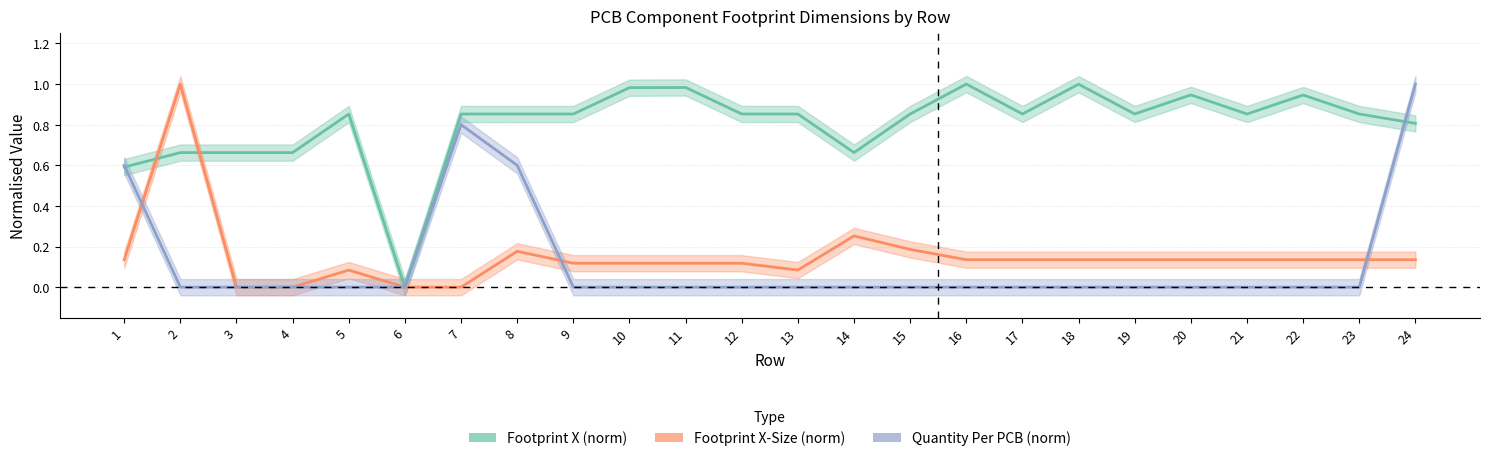

Is the value of Quantity Per PCB (norm) at 12 greater than the value of Footprint X-Size (norm) at 8?

No